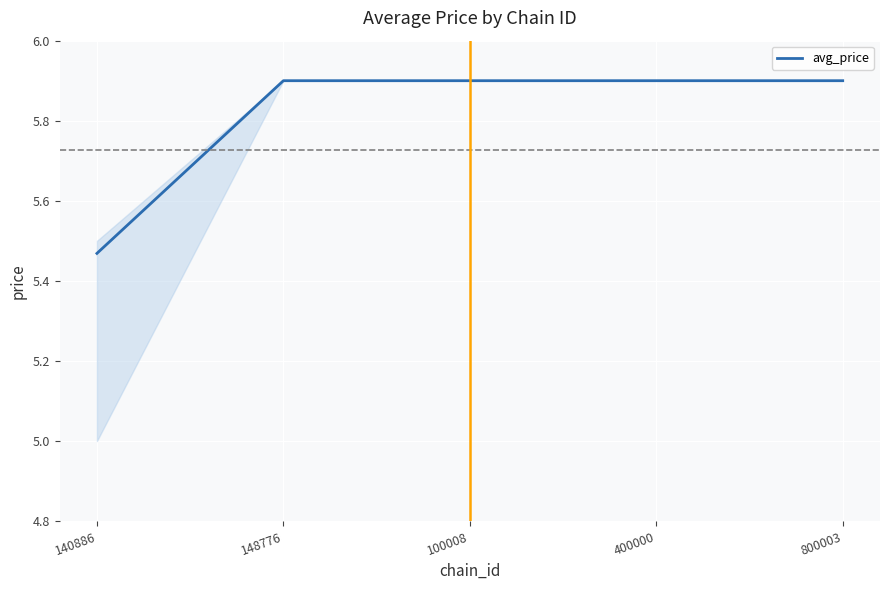

What is the difference between the maximum and minimum values?

0.4